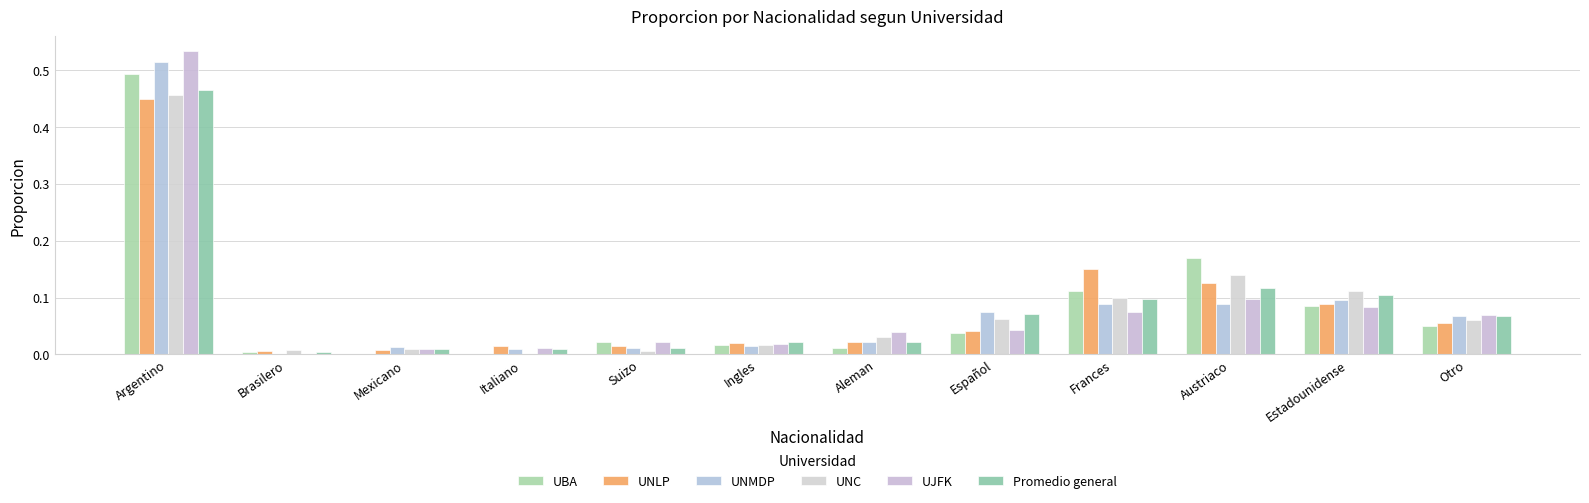

At Ingles, list the series in order from smallest to largest.

UNMDP, UBA, UNC, UJFK, UNLP, Promedio general